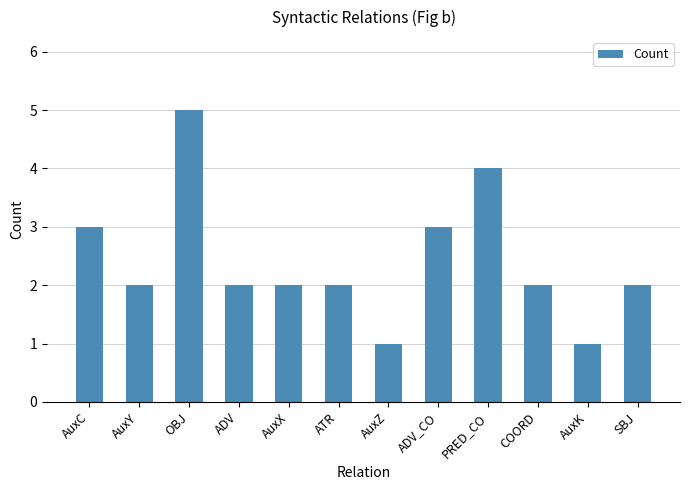

Is it true that the value at ATR is 3?

False